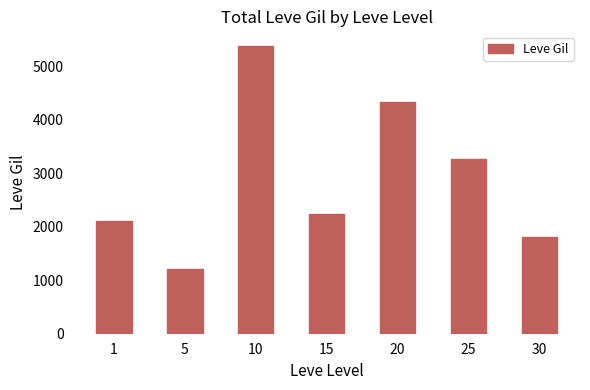

Which category has the highest value across all series?

10